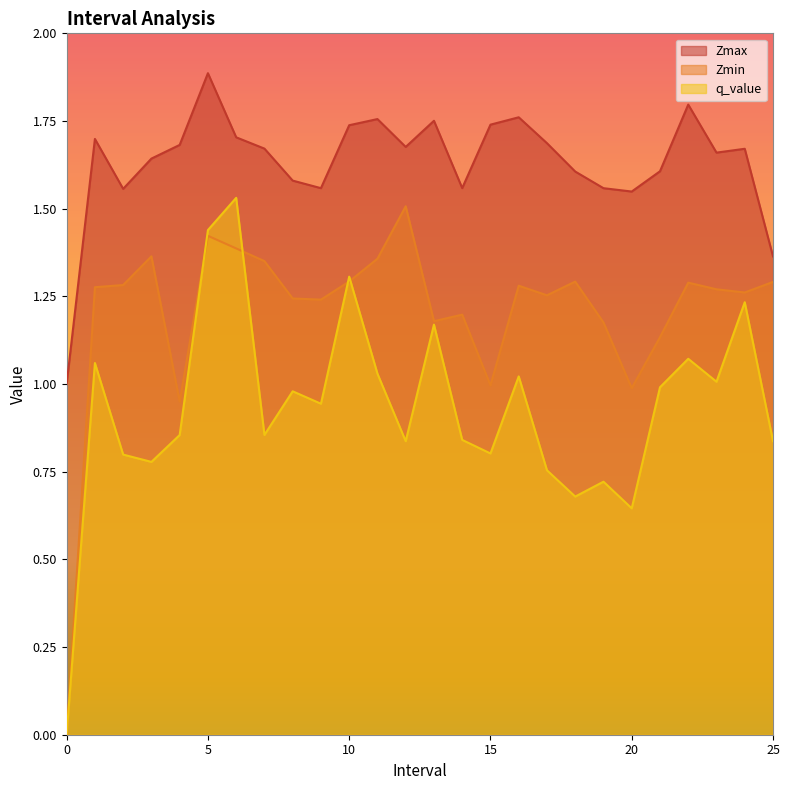

Which series changed the most between 3.0 and 12.0?

Zmin